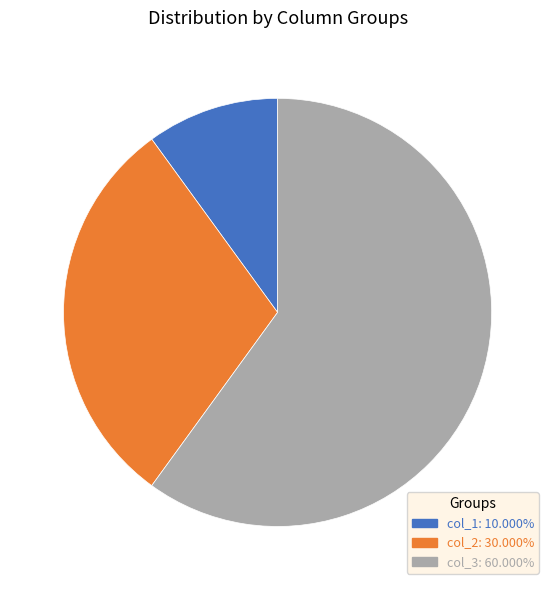

Which category has the smallest portion of the pie?

col_1